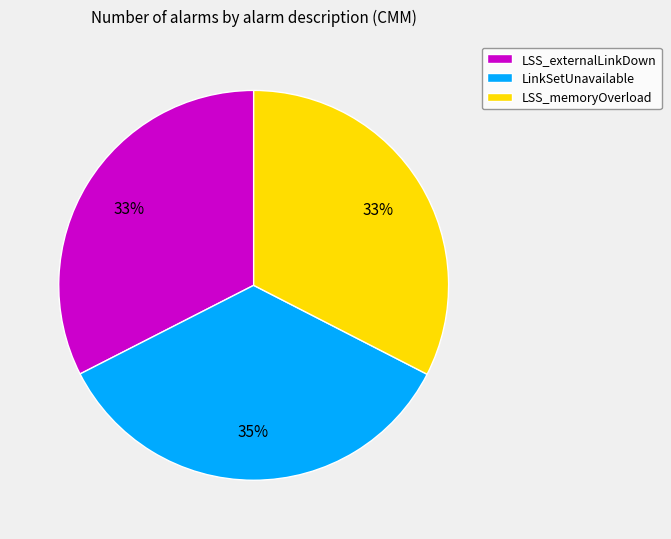

Which has a higher value, LinkSetUnavailable or LSS_externalLinkDown?

LinkSetUnavailable